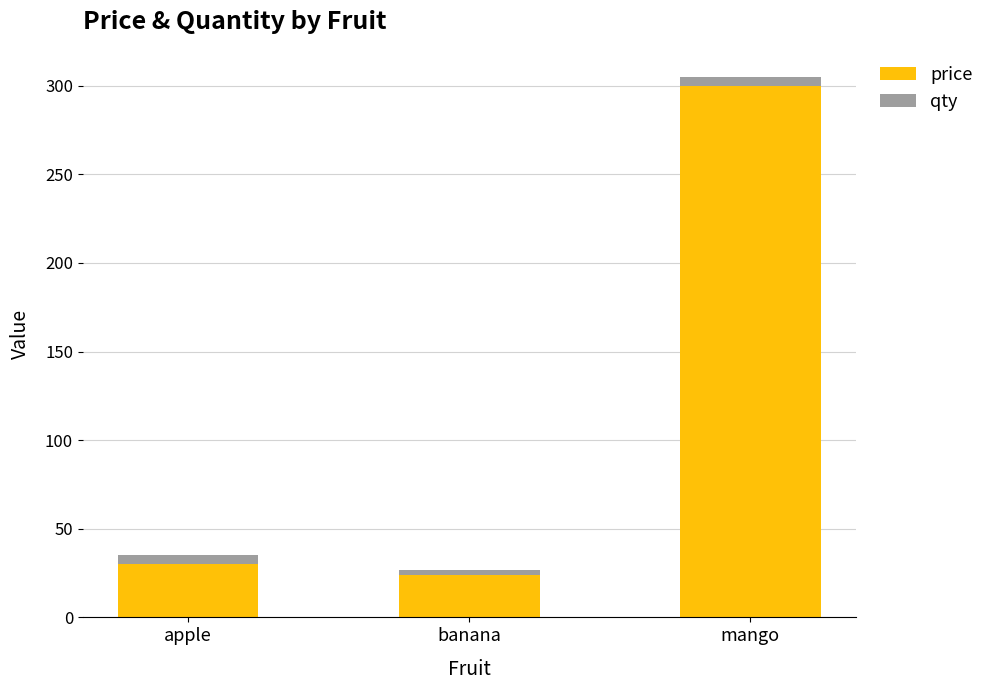

At which category is the sum across all series the highest?

mango